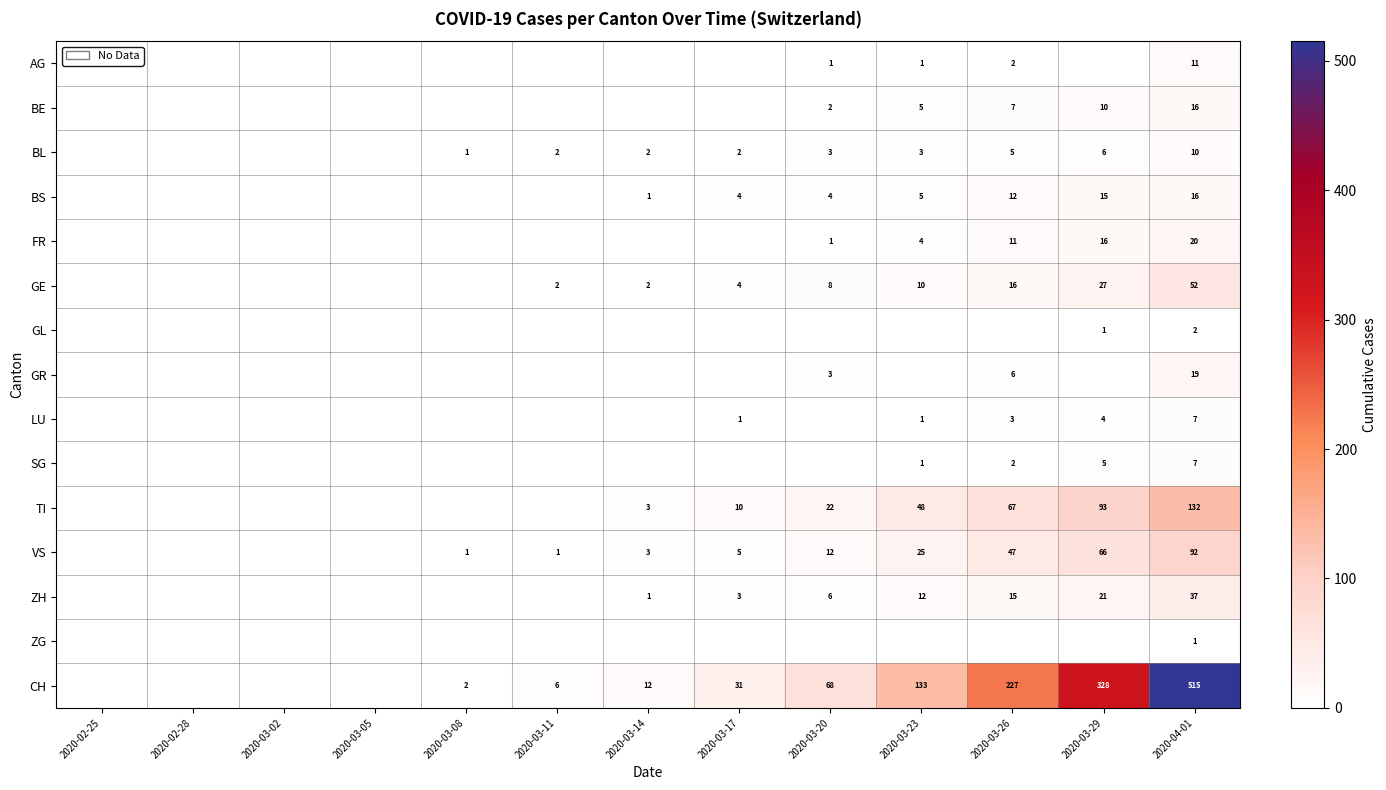

The LU series shows 0 at 2020-03-23. True or false?

False